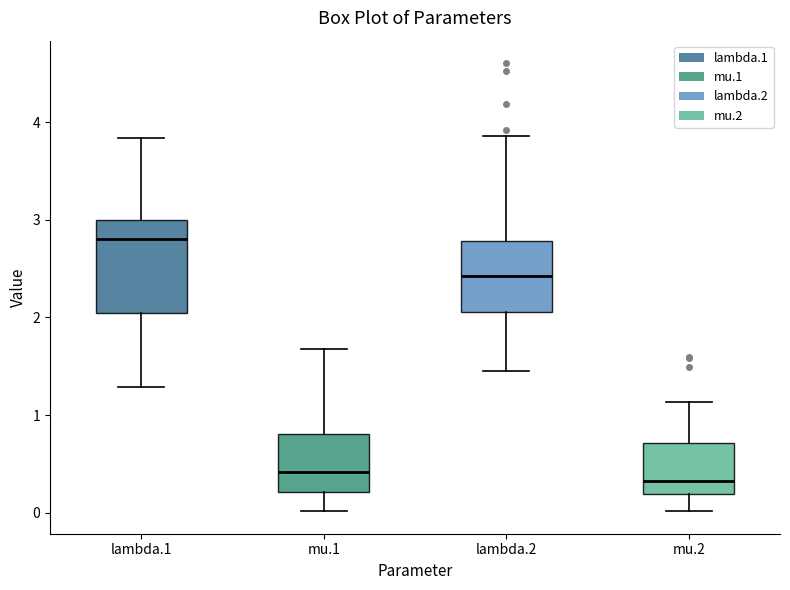

Reading left to right, transcribe this box plot: for each box, give where its median line is, the range the box spans, and where its two whiskers end, as read against the y-axis. The values are not printed on the chart, so give them approximately, as read against the axis.

lambda.1: median 2.8, box 2.0 to 3.0, whiskers 1.3 to 3.8
mu.1: median 0.4, box 0.2 to 0.8, whiskers 0.0 to 1.7
lambda.2: median 2.4, box 2.1 to 2.8, whiskers 1.5 to 3.9
mu.2: median 0.3, box 0.2 to 0.7, whiskers 0.0 to 1.1